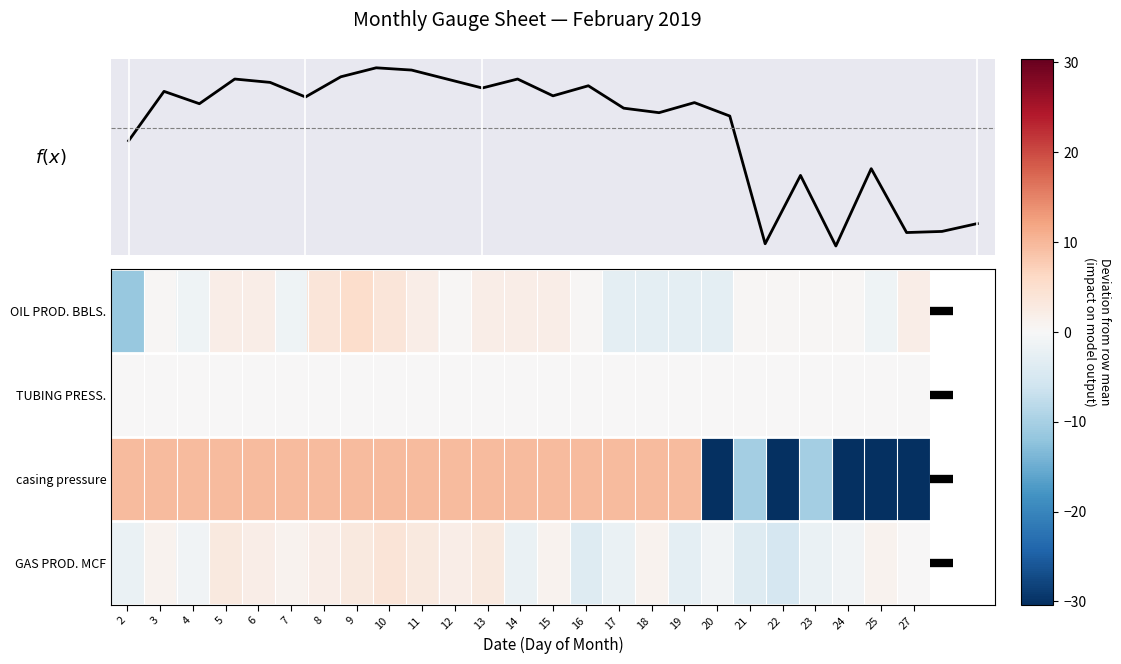

How many values in the GAS PROD. MCF series are below 1?

12